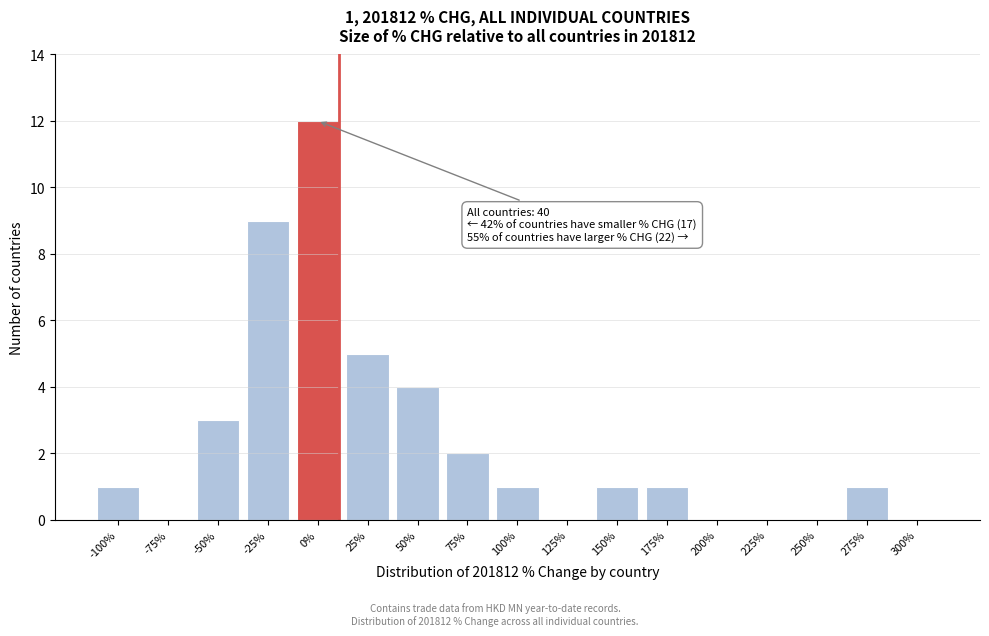

Reading left to right, what are all the values shown in this chart?

-100%=1	-75%=0	-50%=3	-25%=9	0%=12	25%=5	50%=4	75%=2	100%=1	125%=0	150%=1	175%=1	200%=0	225%=0	250%=0	275%=1	300%=0